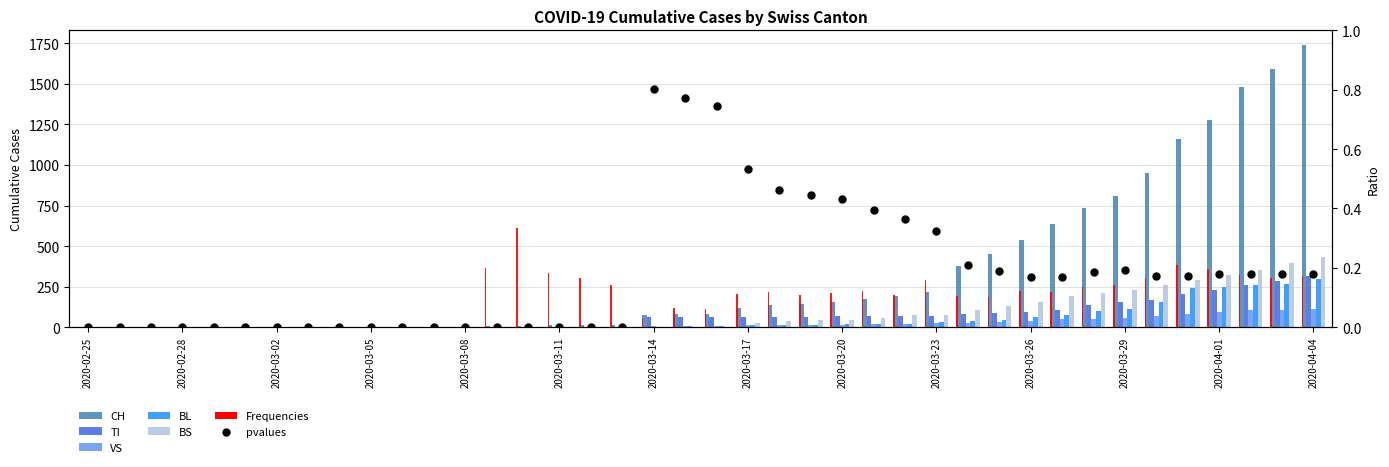

What is the total value across all series at 2020-03-11?

20